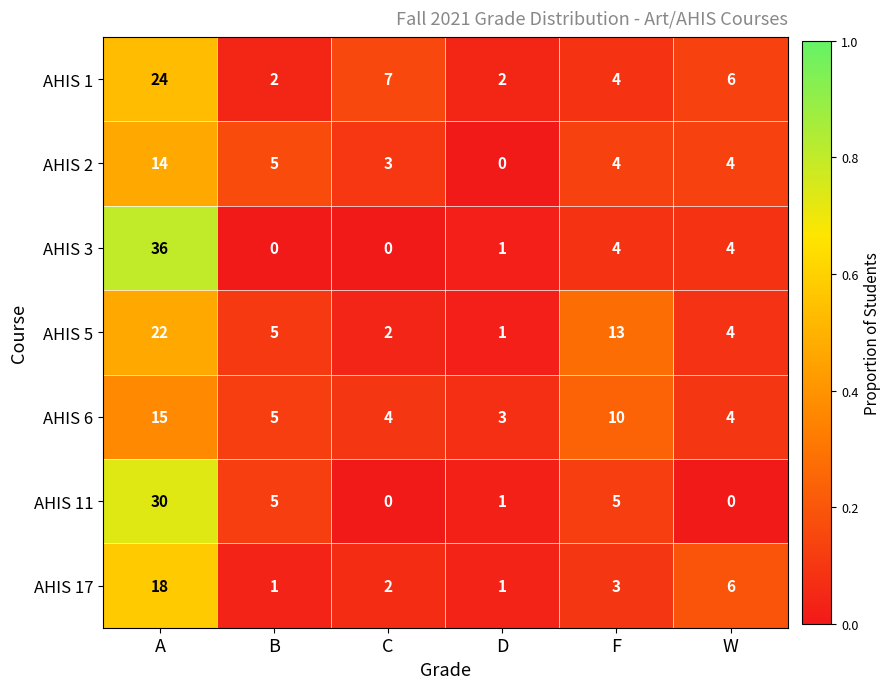

Between A and C, which series saw the biggest shift?

AHIS 3